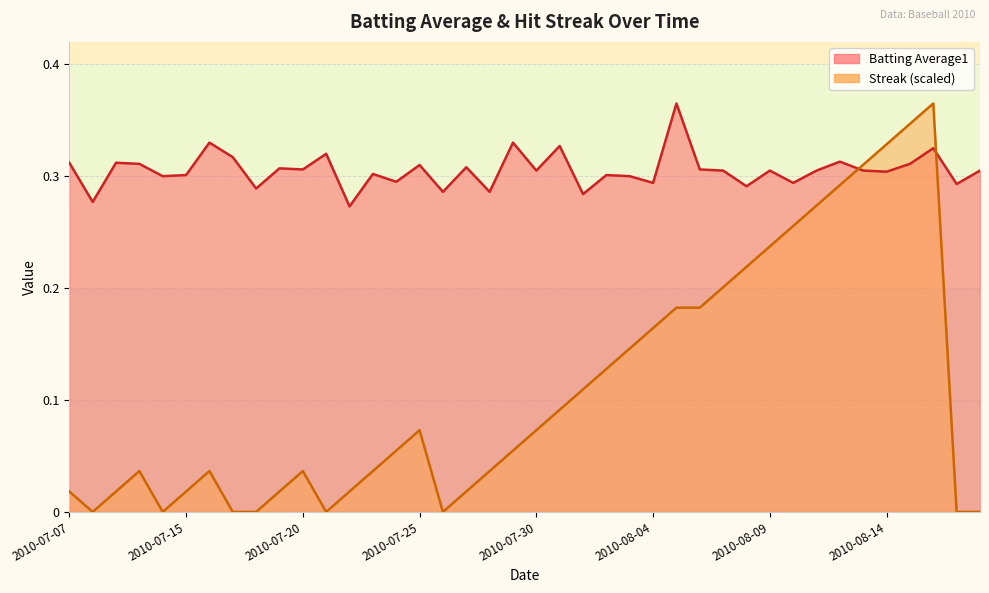

At which label does Streak reach its minimum?

2010-07-08